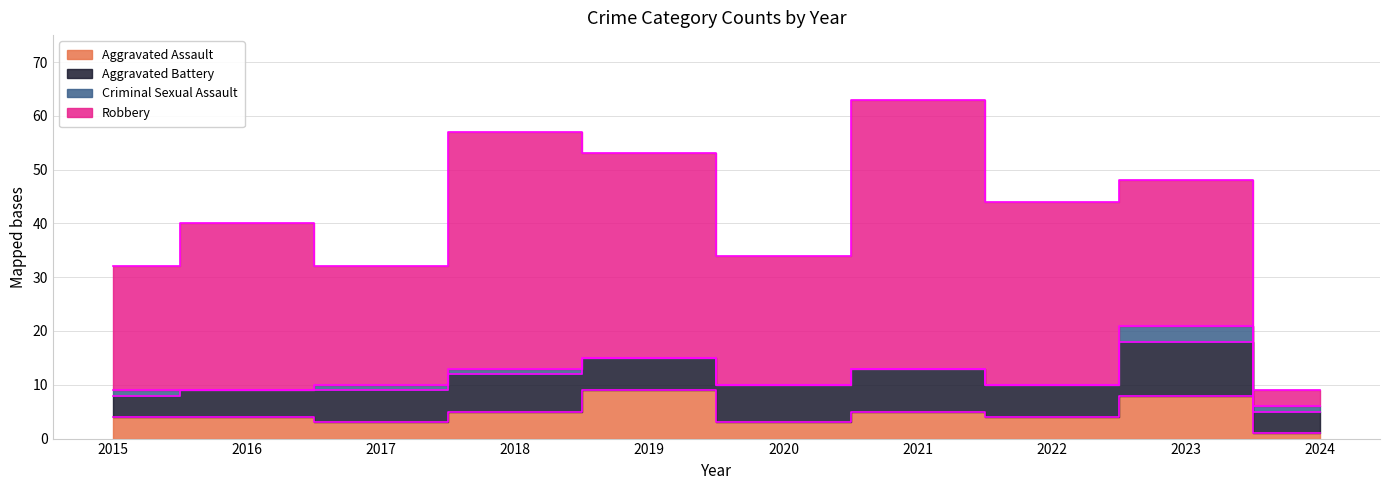

What is the greatest value displayed?

50